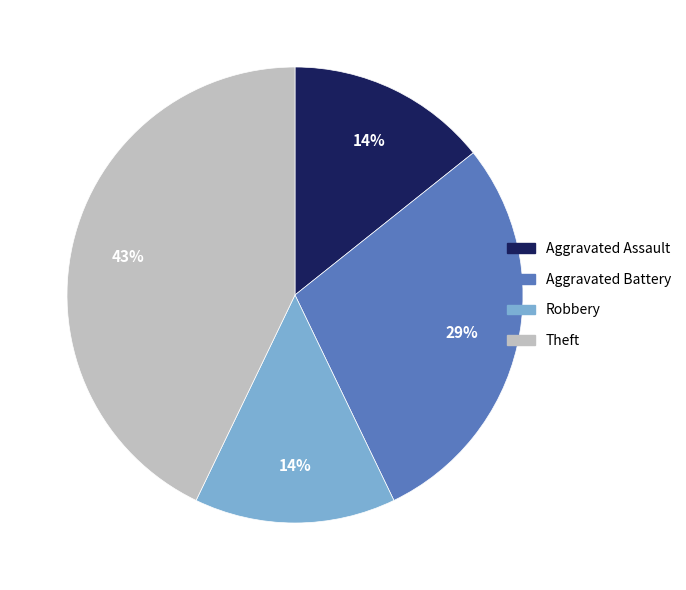

Is there a majority slice in this chart?

No